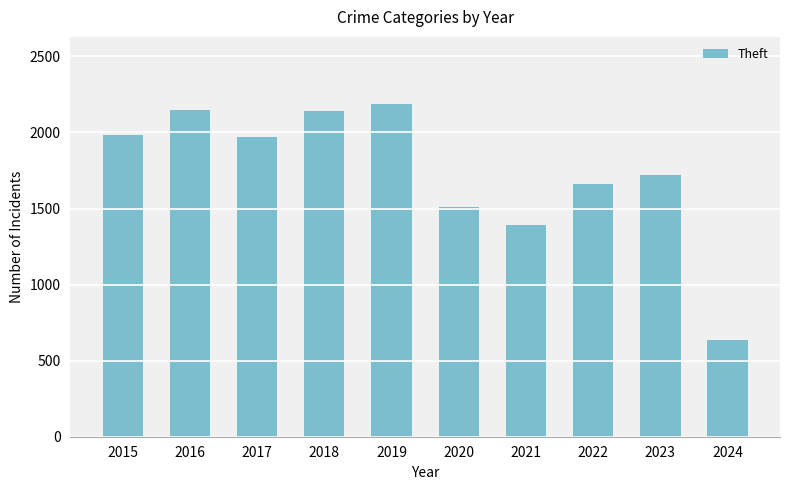

What is the greatest value displayed?

2190